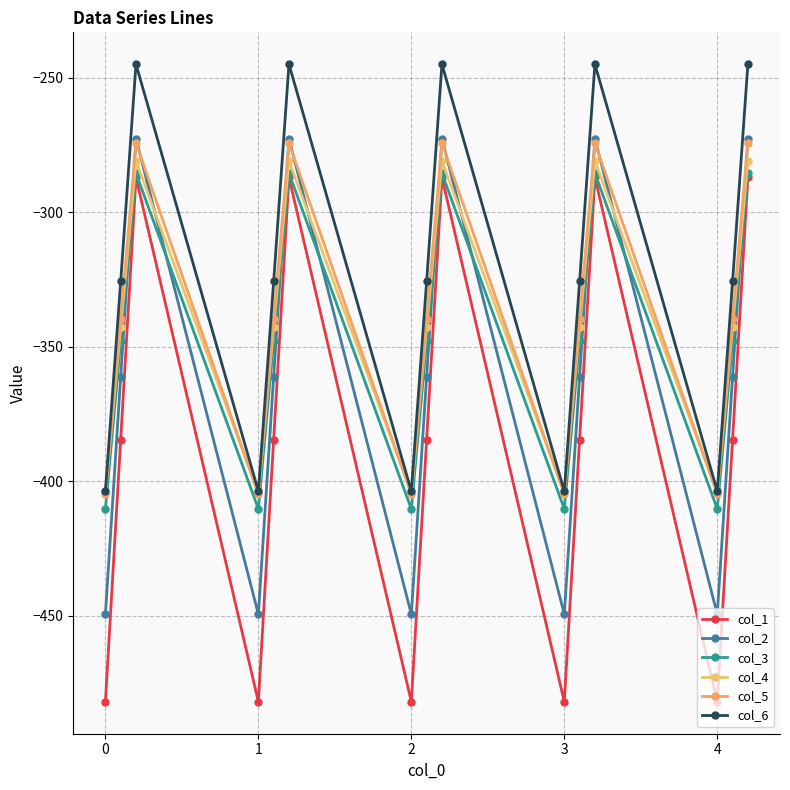

What is the greatest value displayed?

-245.0